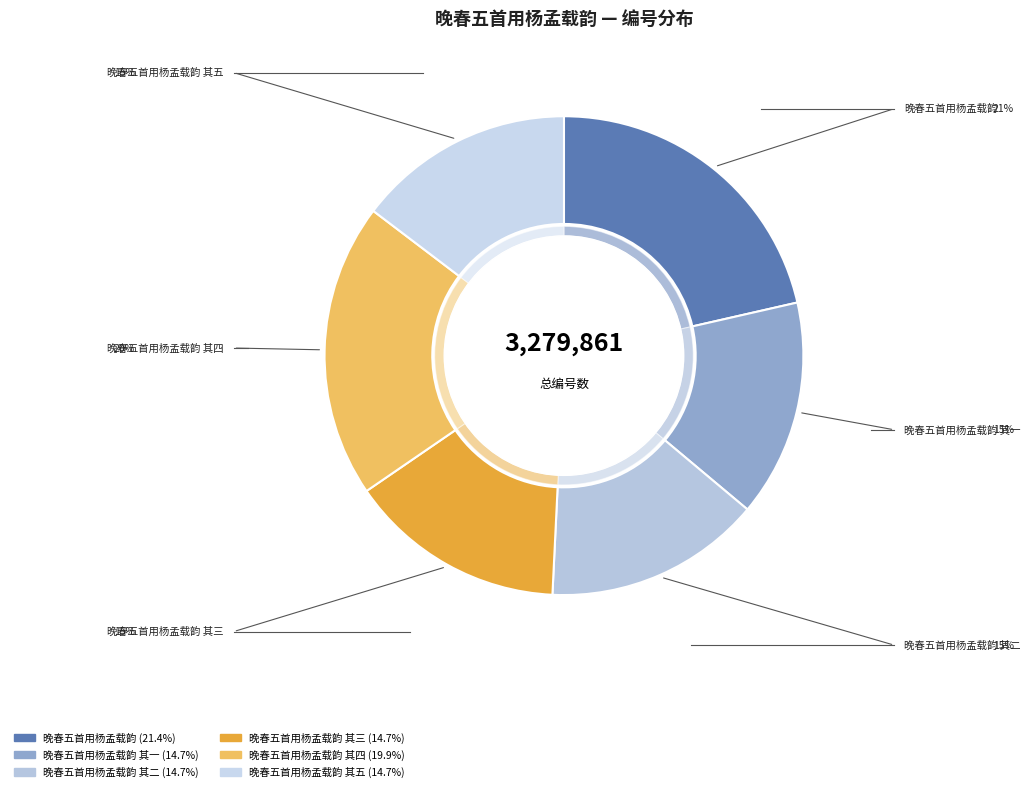

Between 晚春五首用杨孟载韵 其三 and 晚春五首用杨孟载韵, which is larger?

晚春五首用杨孟载韵